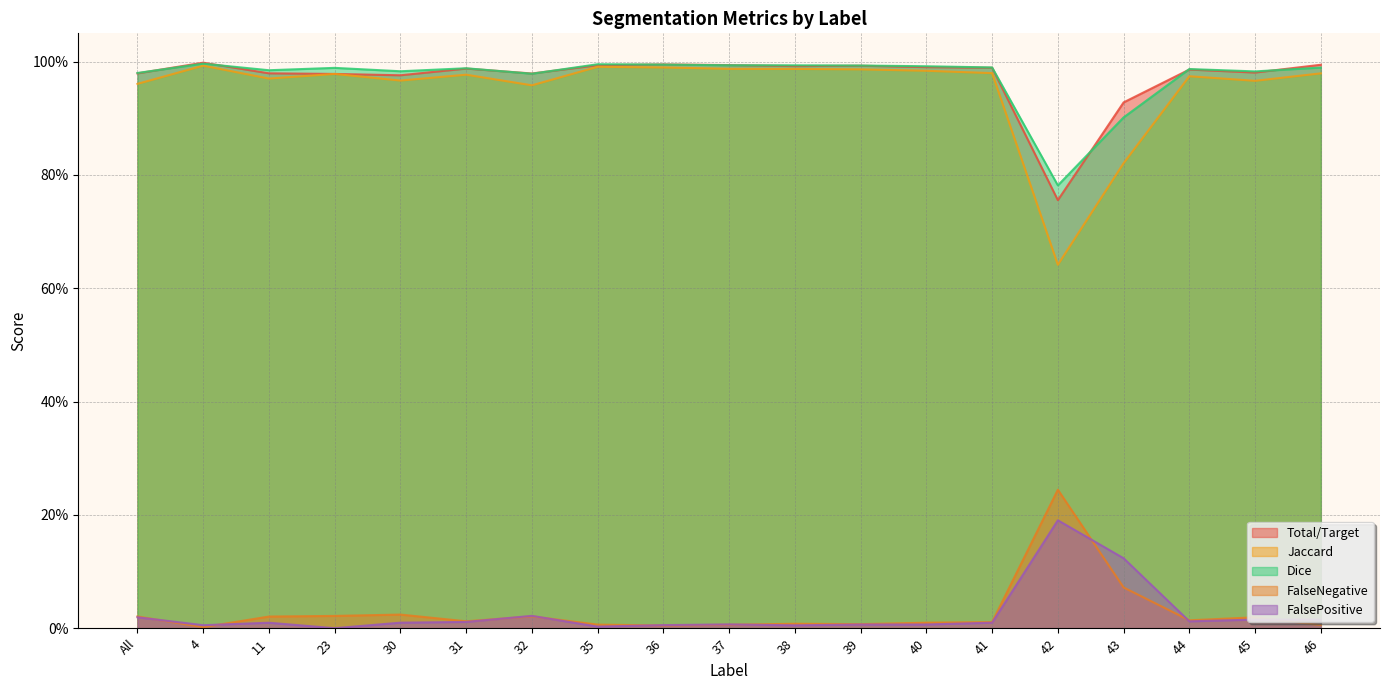

Does the chart display data point markers on the line(s)?

No